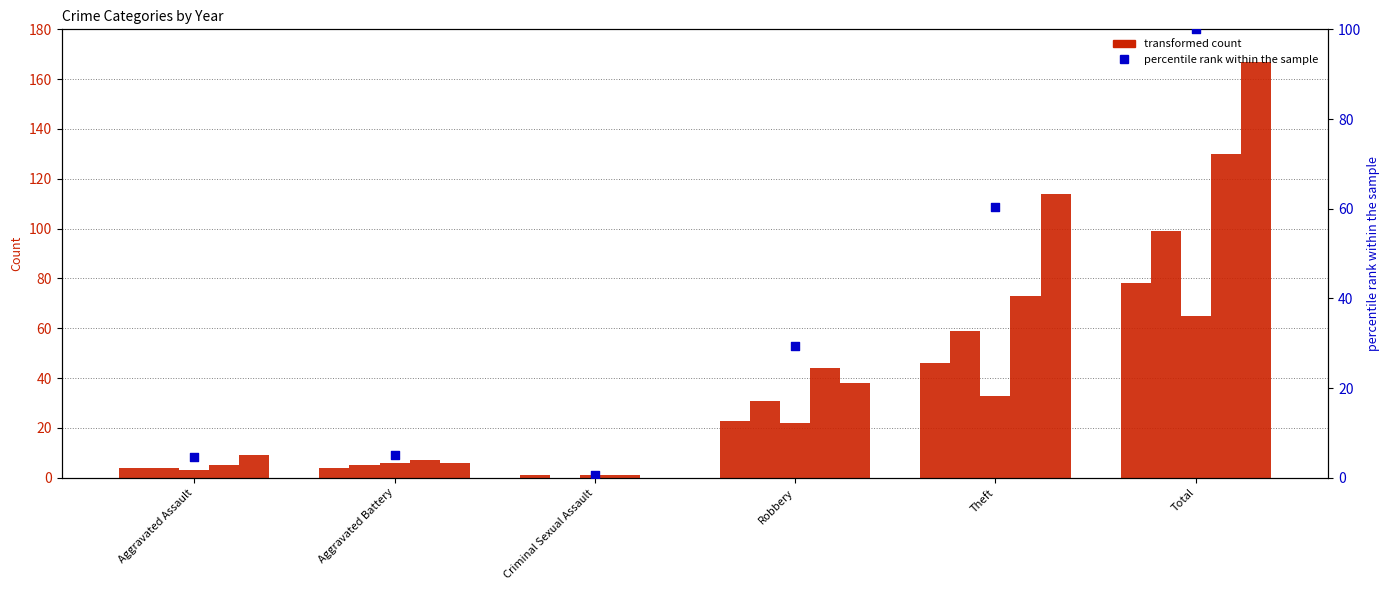

Which has a higher value, Robbery or Criminal Sexual Assault?

Robbery